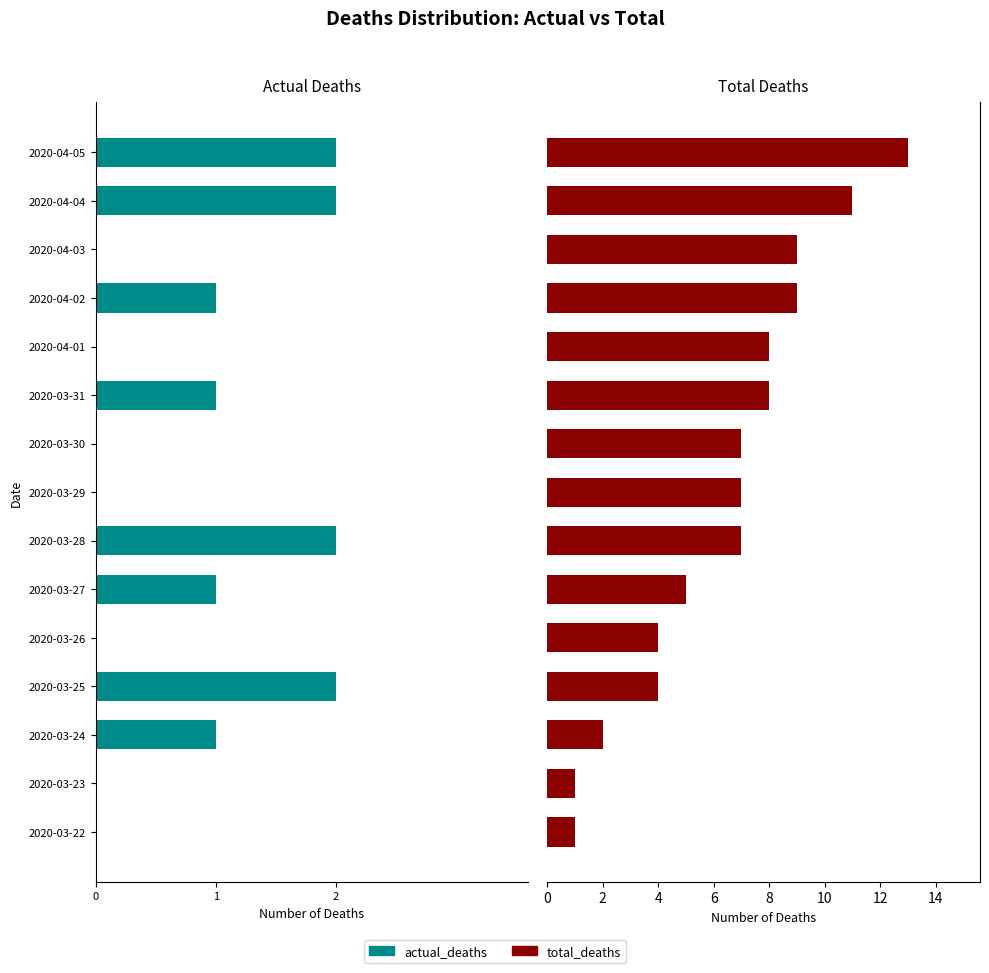

How many groups of bars are there?

15